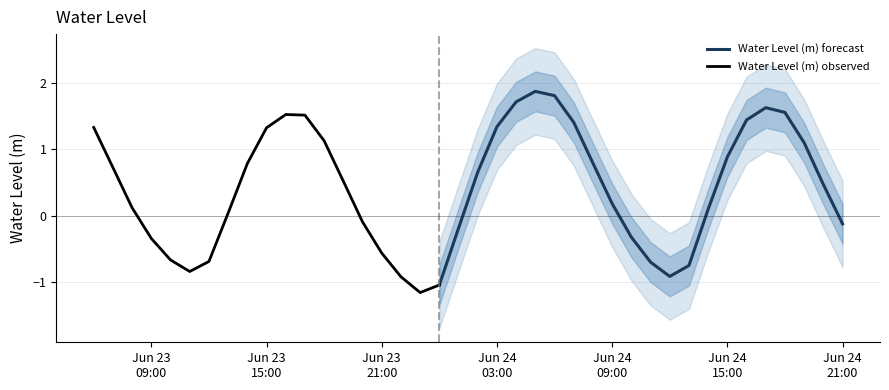

What is the difference between the second highest and minimum values?

3.0